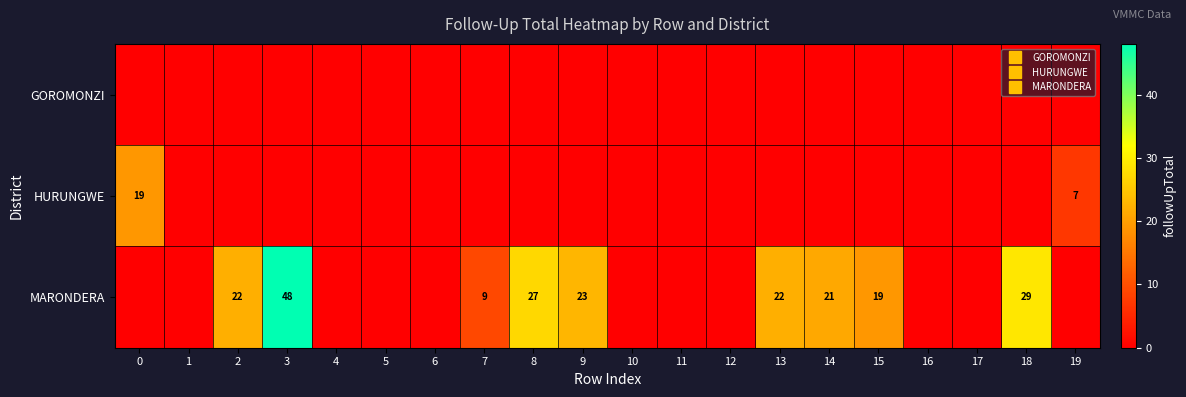

What is the total value across all series at 14?

21